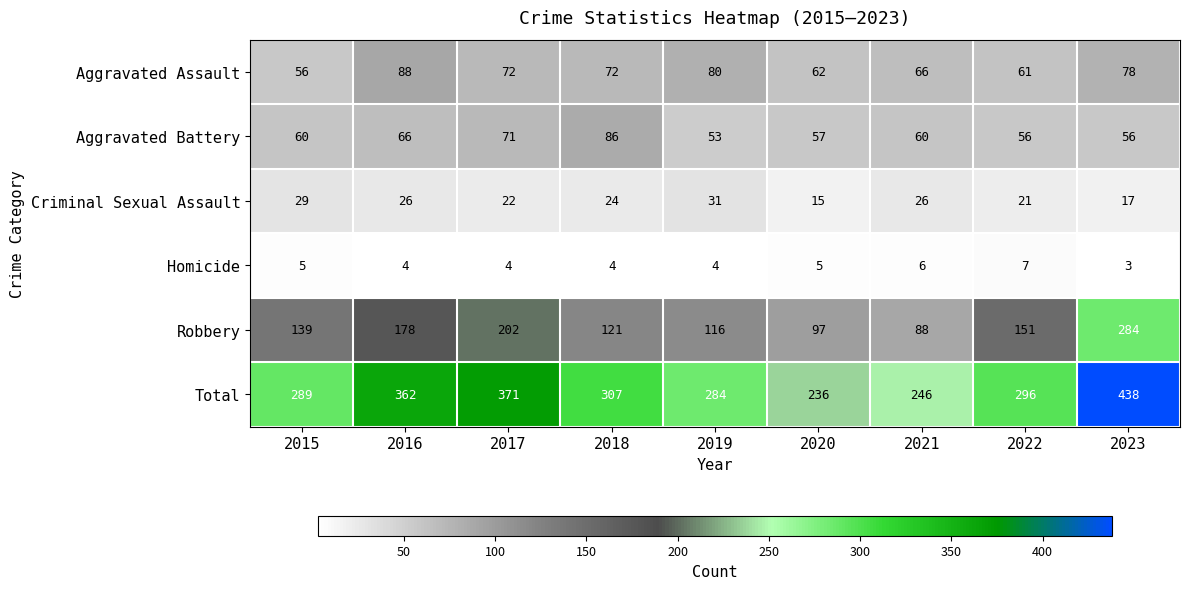

Which series has the largest range (max minus min)?

Total